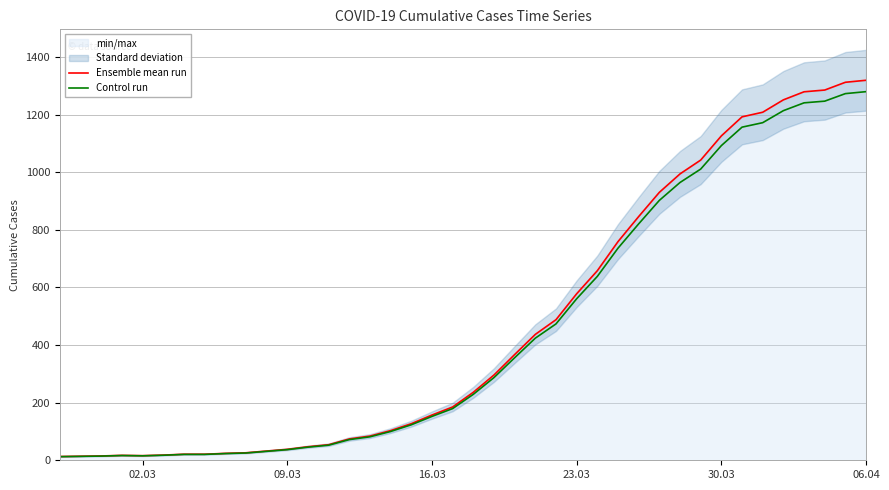

The Control run series shows 1092.2 at 30.03. True or false?

True